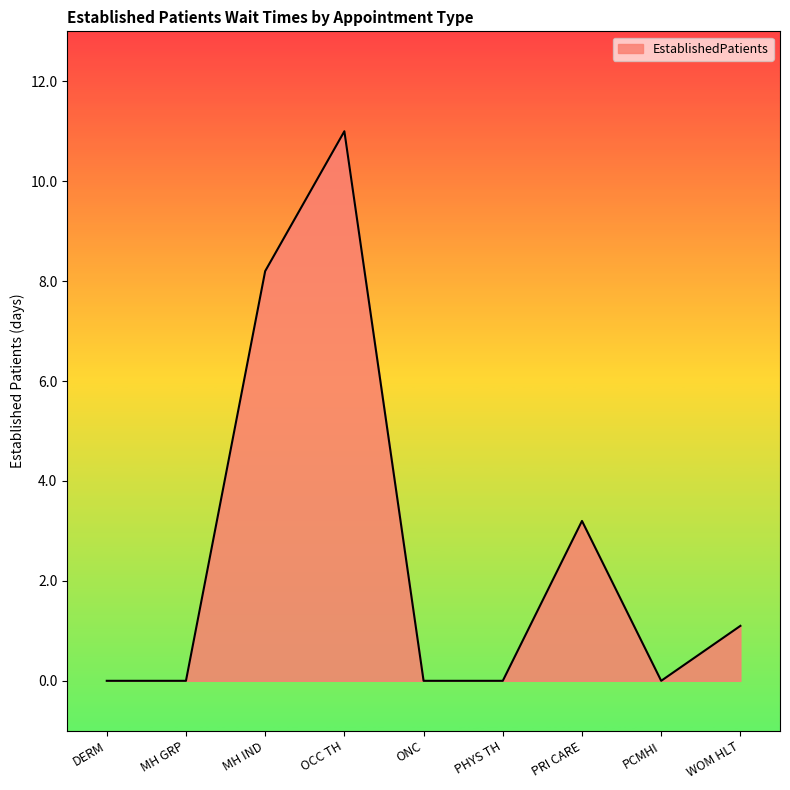

What is the difference between the maximum and minimum values?

11.0